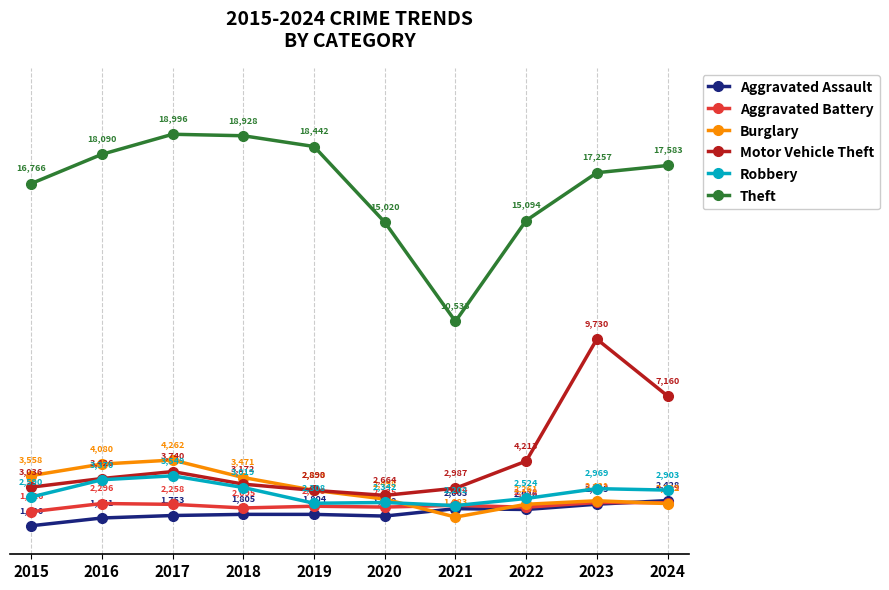

At 2017, list the series in order from smallest to largest.

Aggravated Assault, Aggravated Battery, Robbery, Motor Vehicle Theft, Burglary, Theft